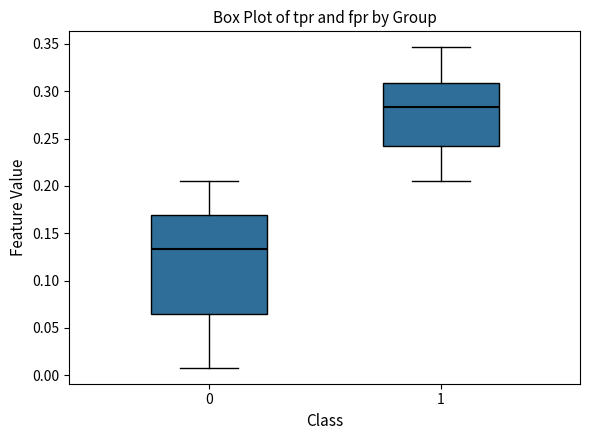

Which box has the highest median line?

1